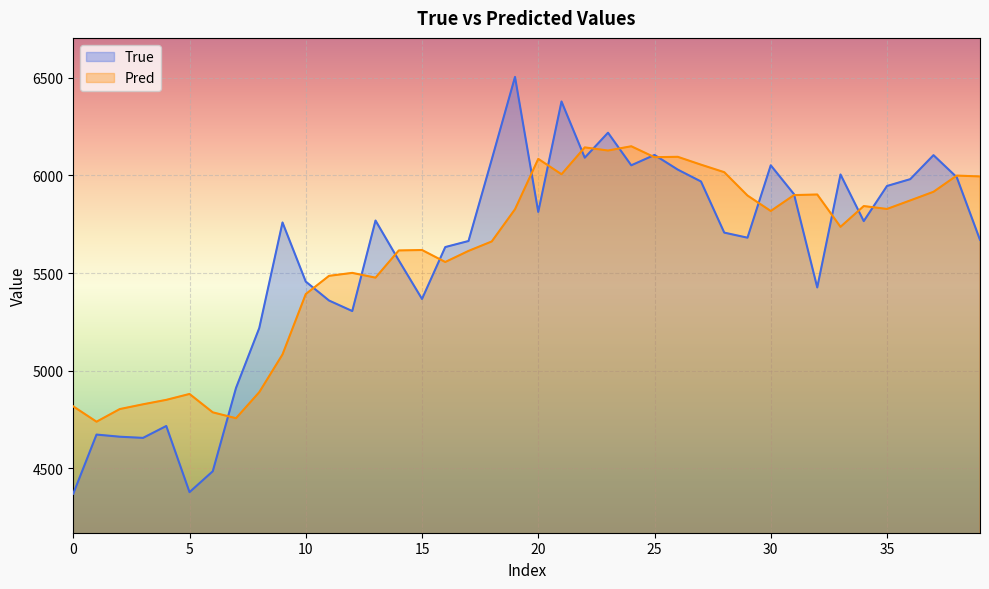

What is the maximum value for Pred?

6149.6